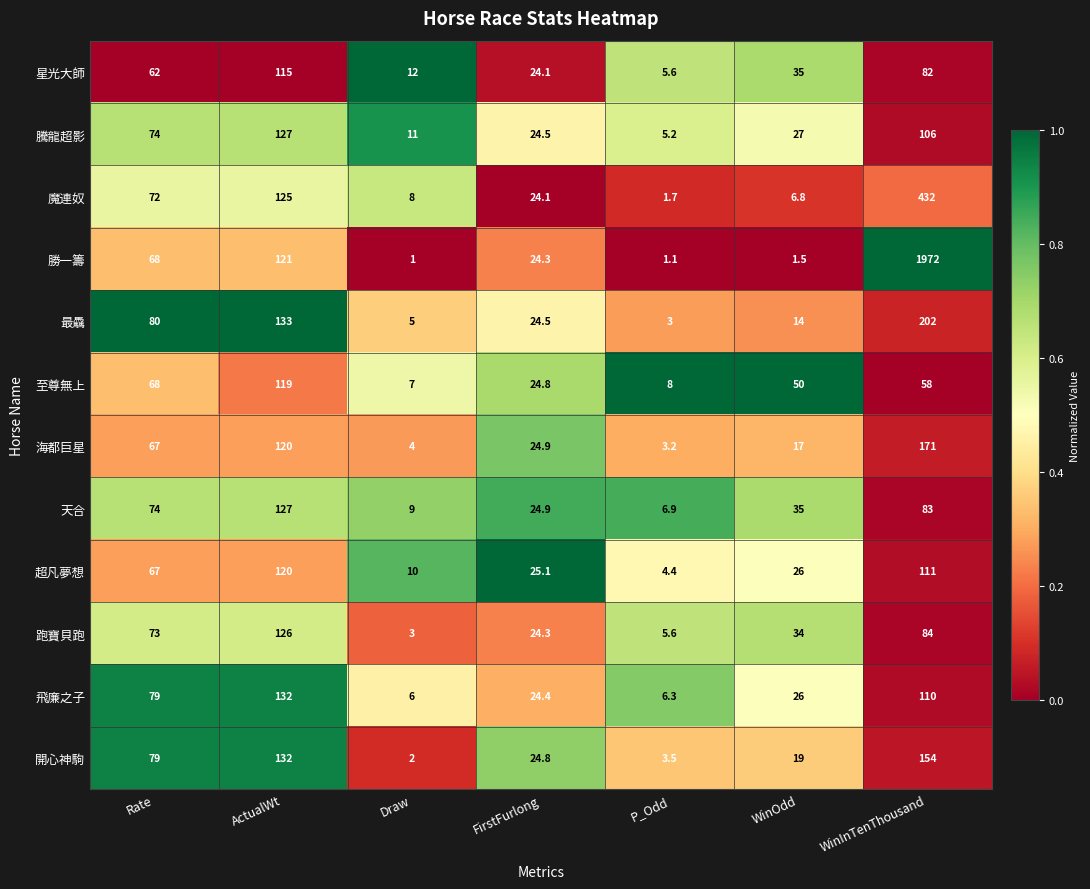

Which category has the highest value across all series?

WinInTenThousand